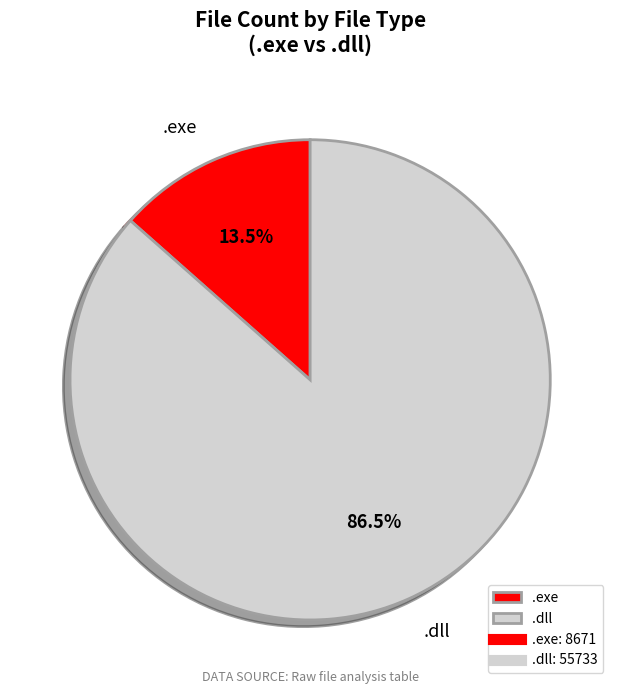

Rank the categories by value from lowest to highest.

.exe, .dll